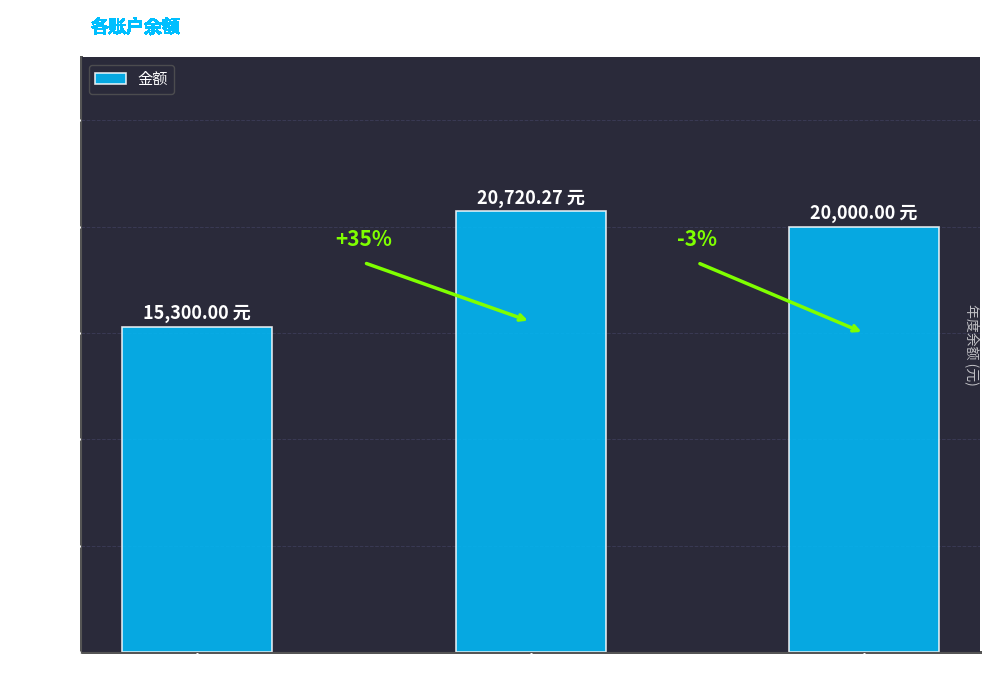

Between 余额宝 and 稳盈-安e15092001789, which is larger?

稳盈-安e15092001789